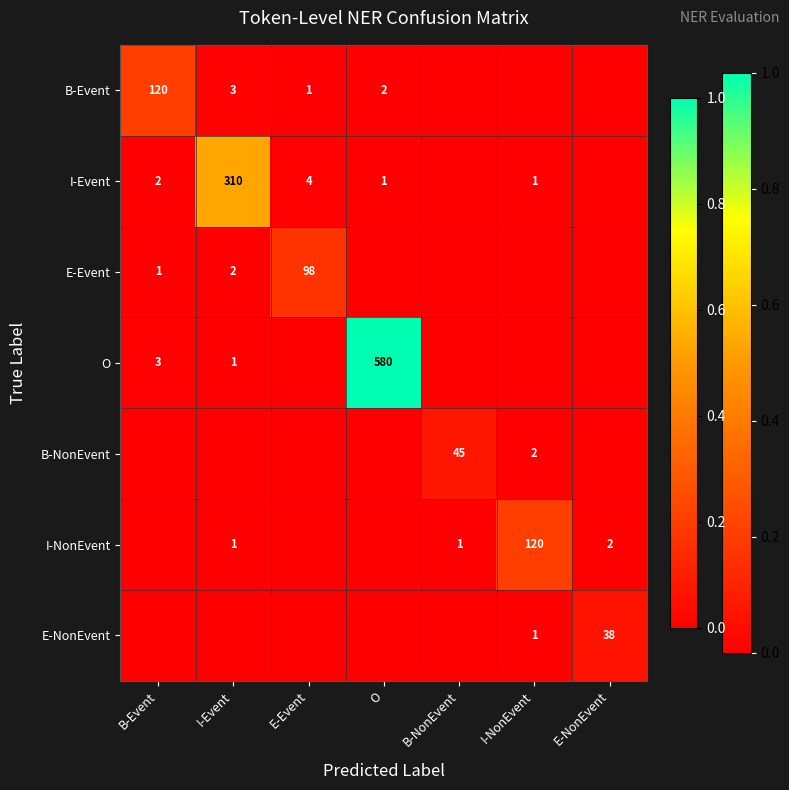

Count the number of categories in the chart.

7